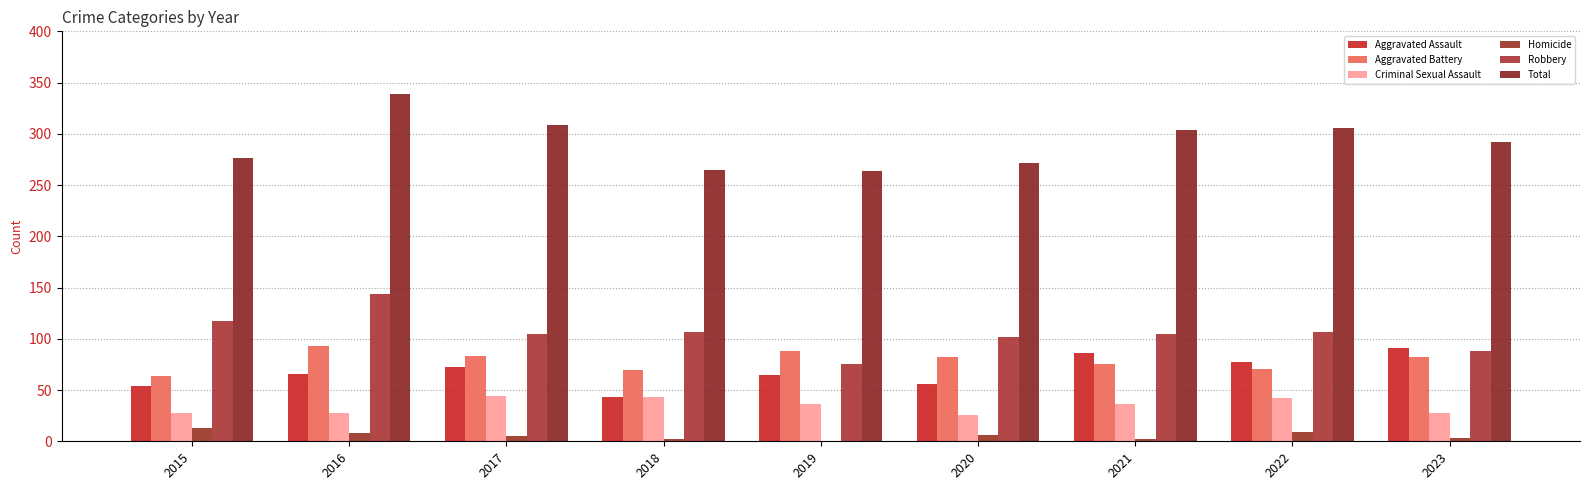

List the series in order of their peak value, highest first.

Total, Robbery, Aggravated Battery, Aggravated Assault, Criminal Sexual Assault, Homicide